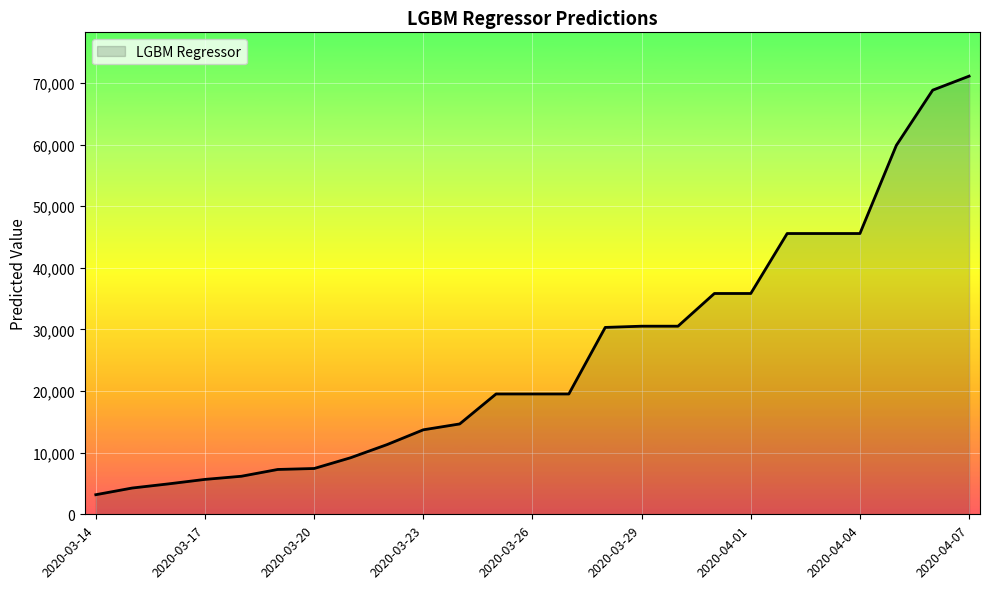

Does the chart have visible grid lines?

Yes